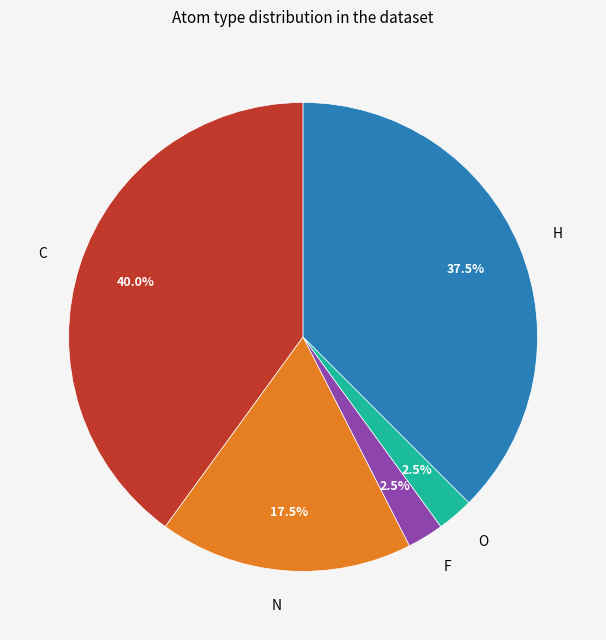

Between C and N, which is larger?

C